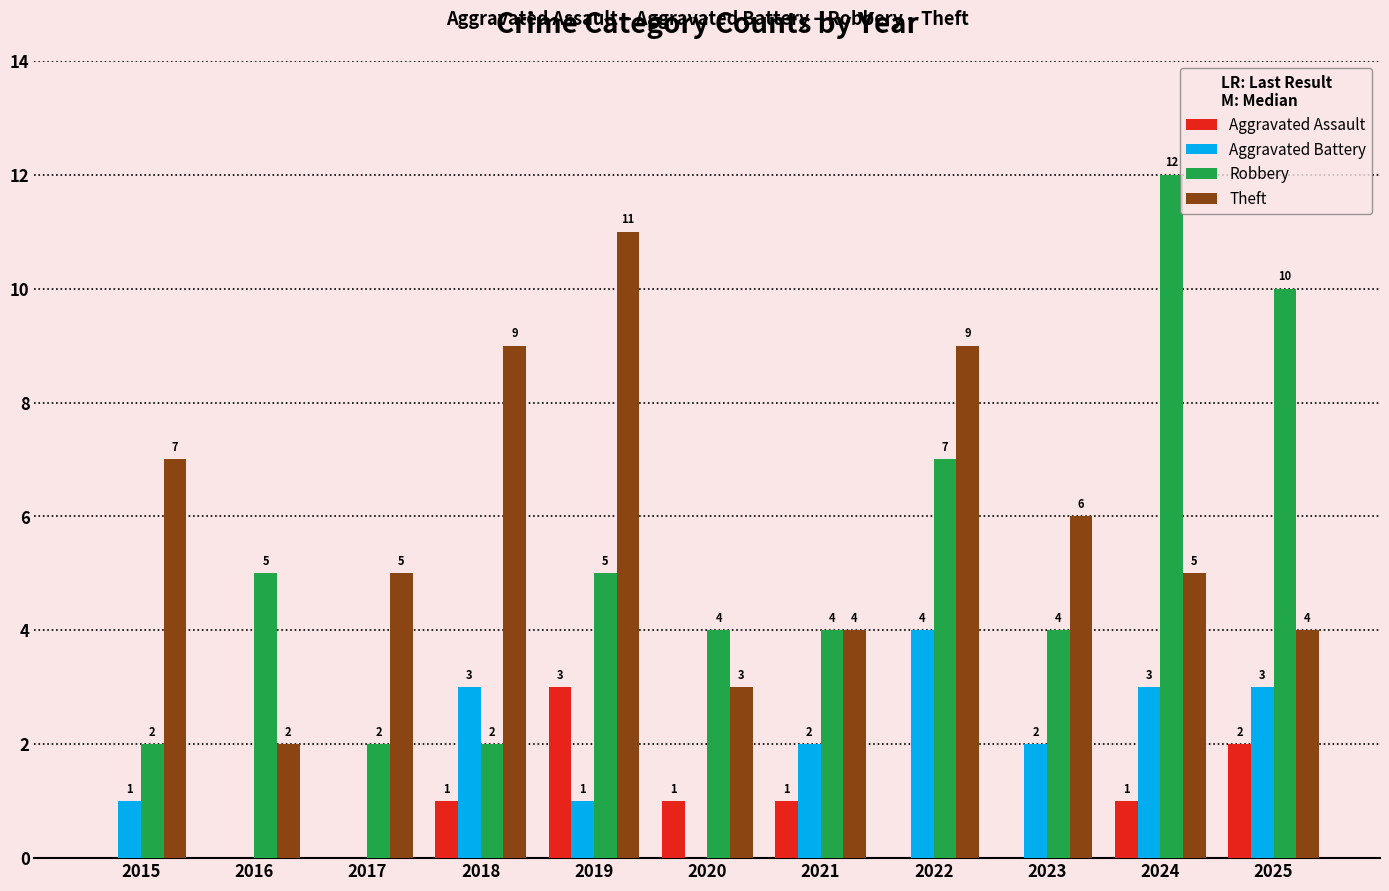

What is the average value of the Aggravated Battery series?

2